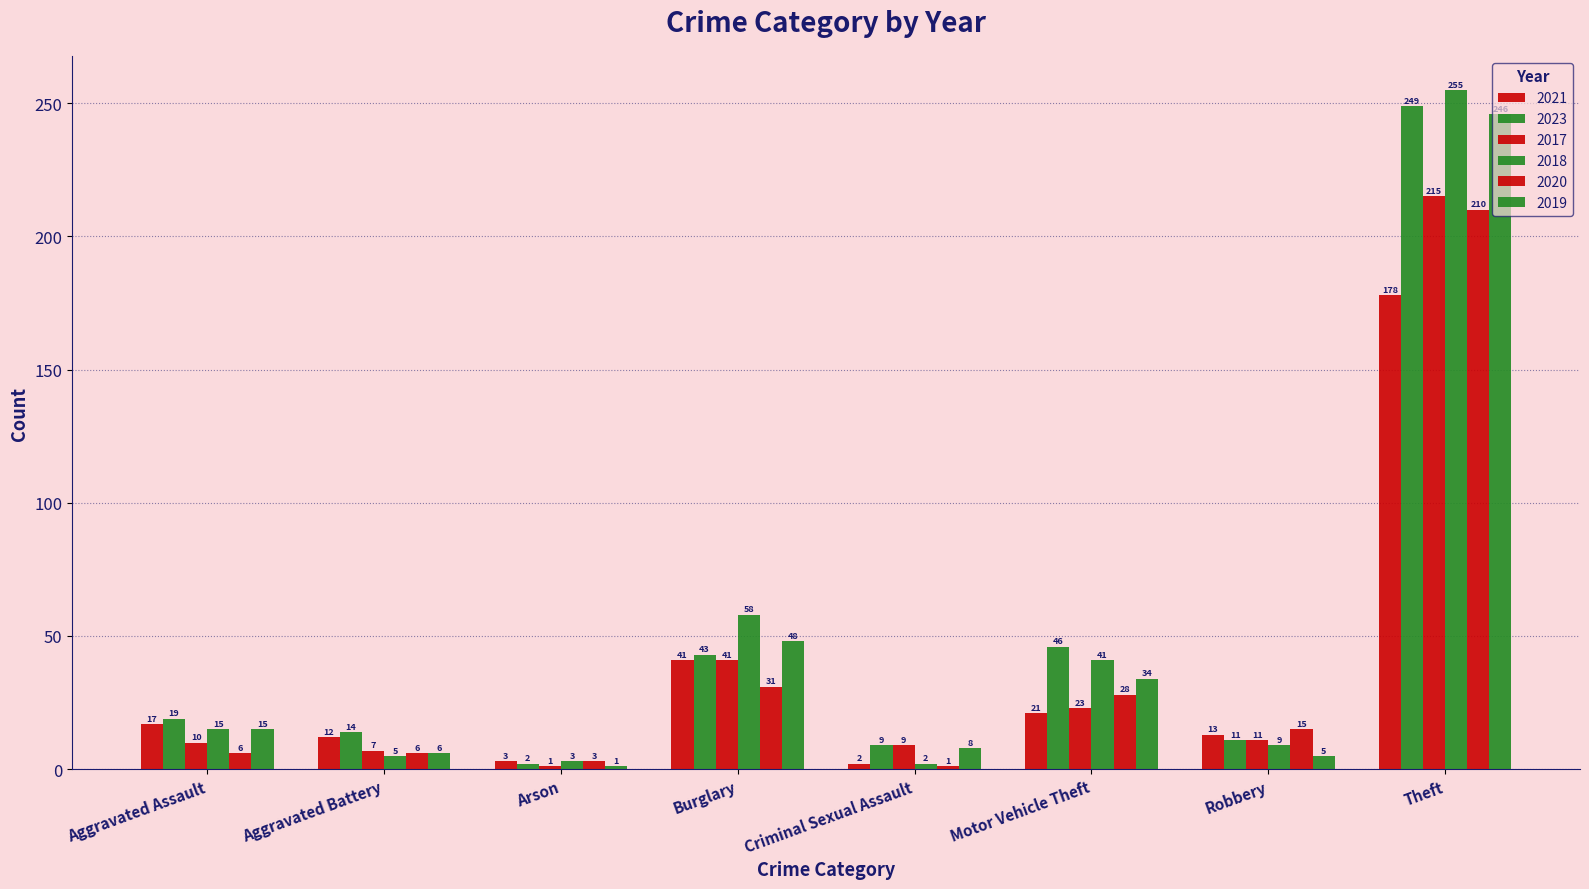

Is the value of 2018 at Motor Vehicle Theft greater than the value of 2019 at Motor Vehicle Theft?

Yes